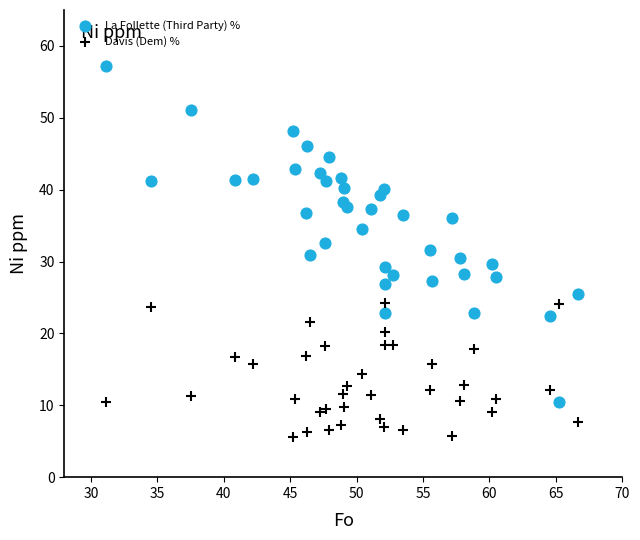

Which series has the widest spread of Y values?

La Follette (Third Party) %